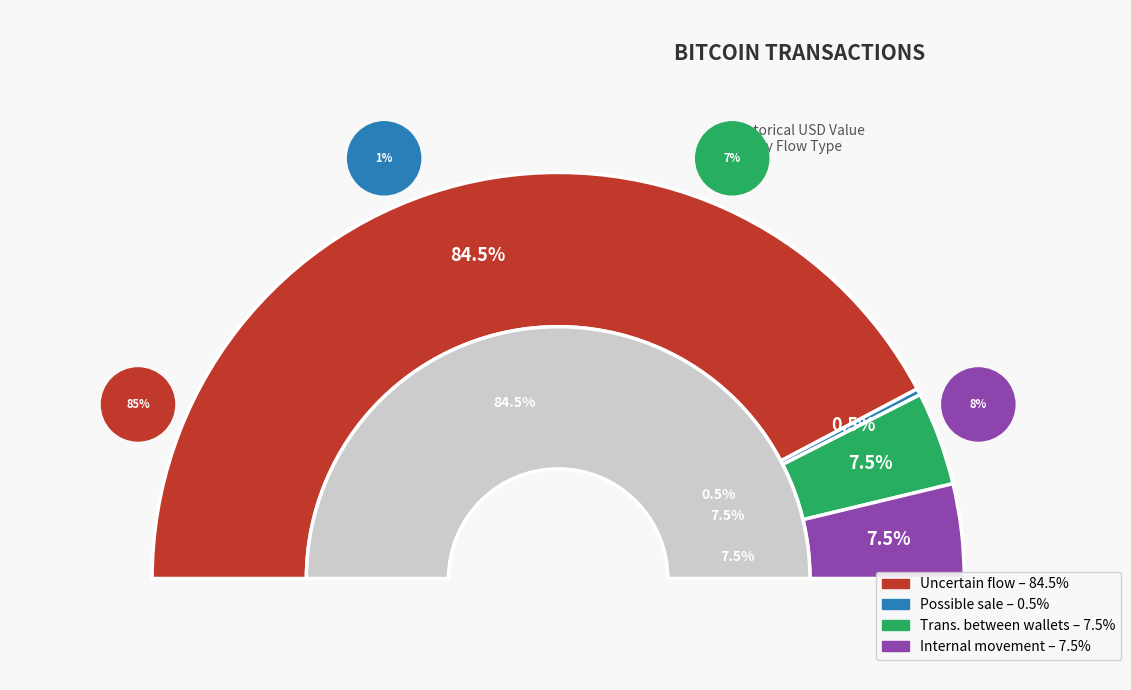

Which slice is the largest?

Uncertain flow 1